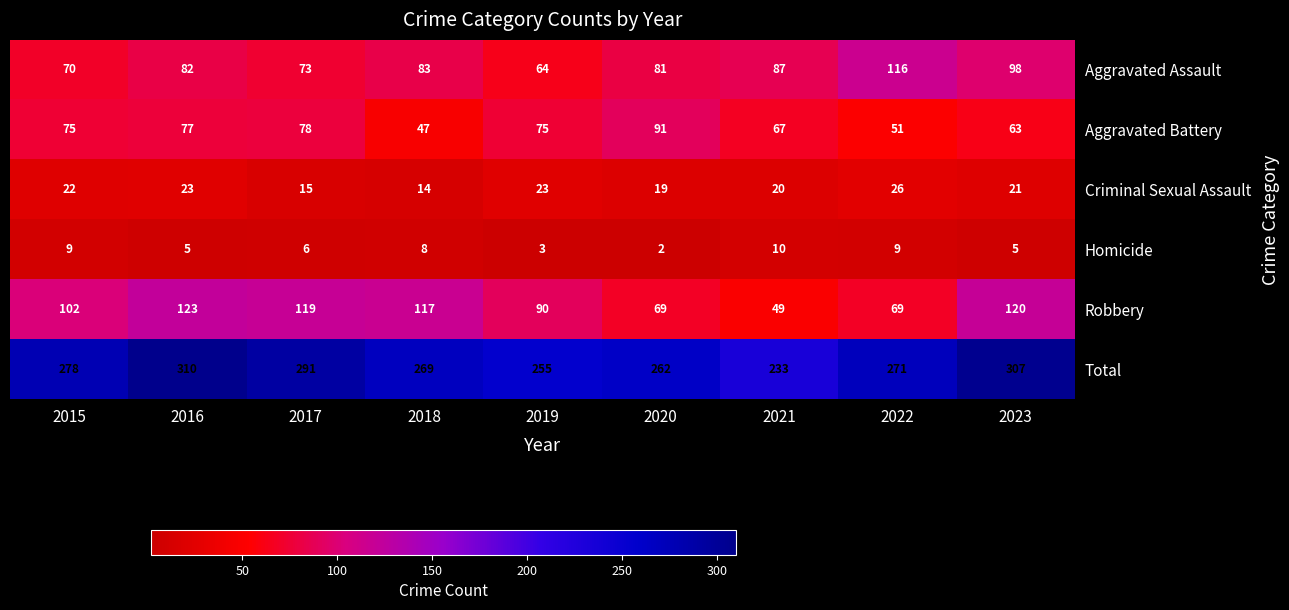

What is the total value across all series at 2017?

582